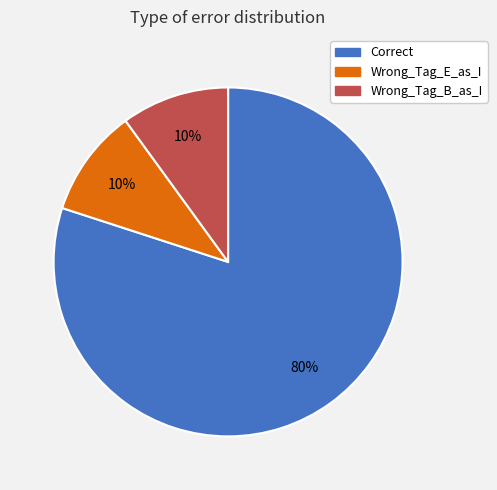

Which category has the biggest portion of the pie?

Correct